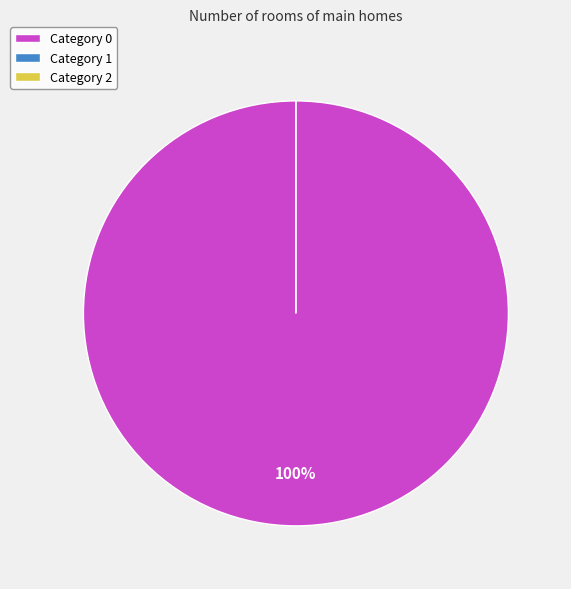

The 0 slice represents 93% of the pie. True or false?

False